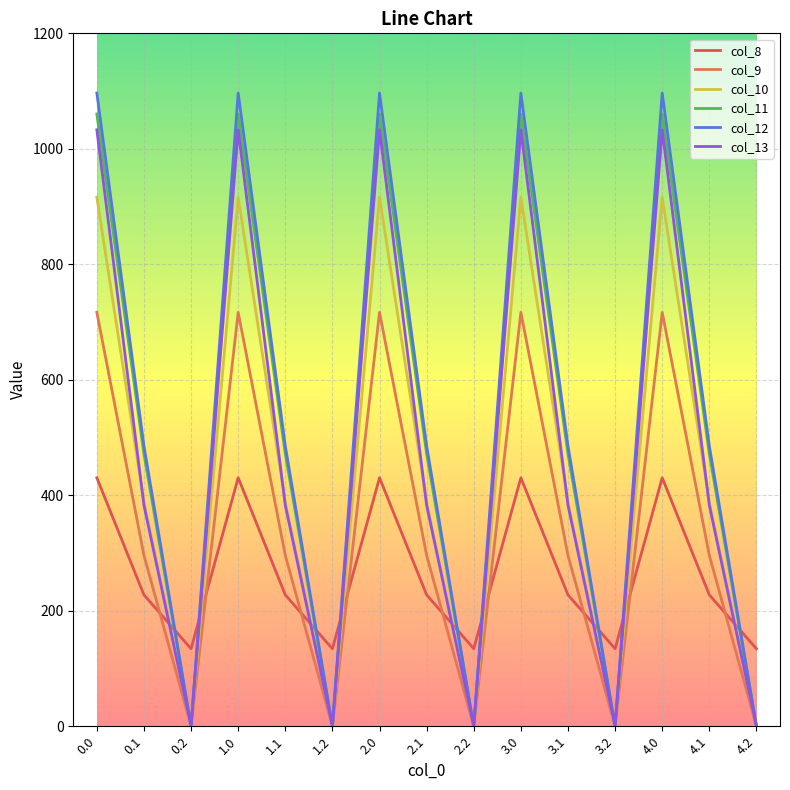

True or false: col_12 and col_13 cross at least once.

False